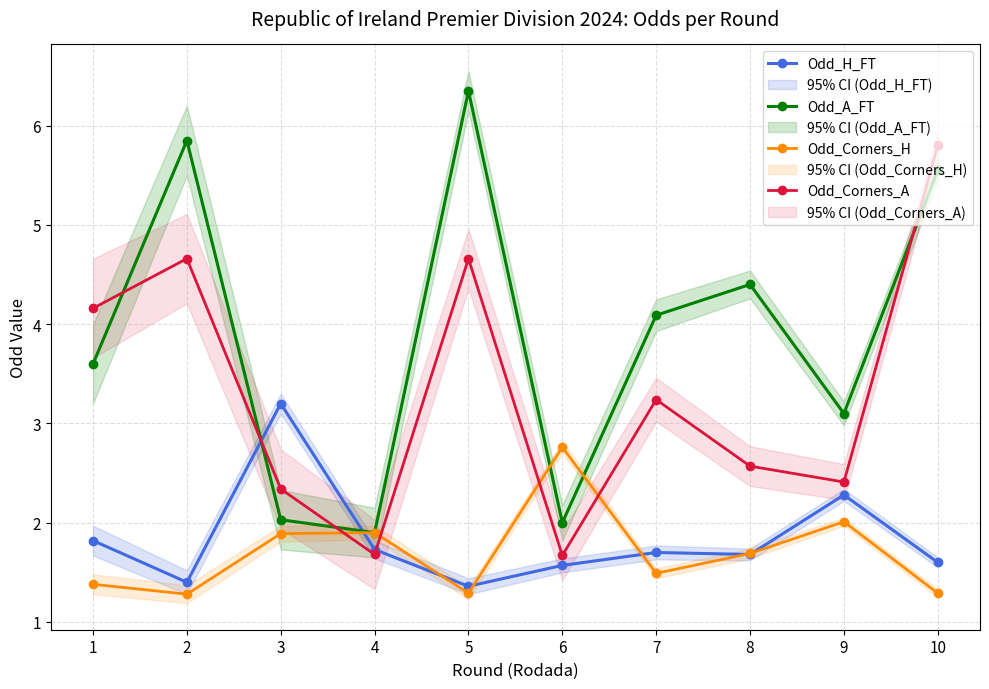

True or false: Odd_A_FT has more than 1 interior local peaks.

True